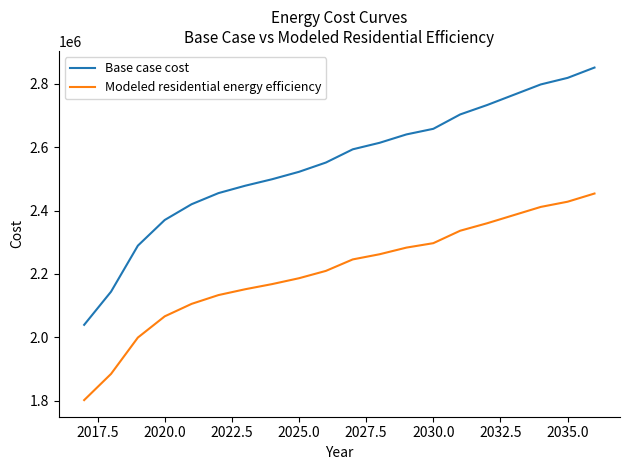

Which series has the largest range (max minus min)?

Base case cost